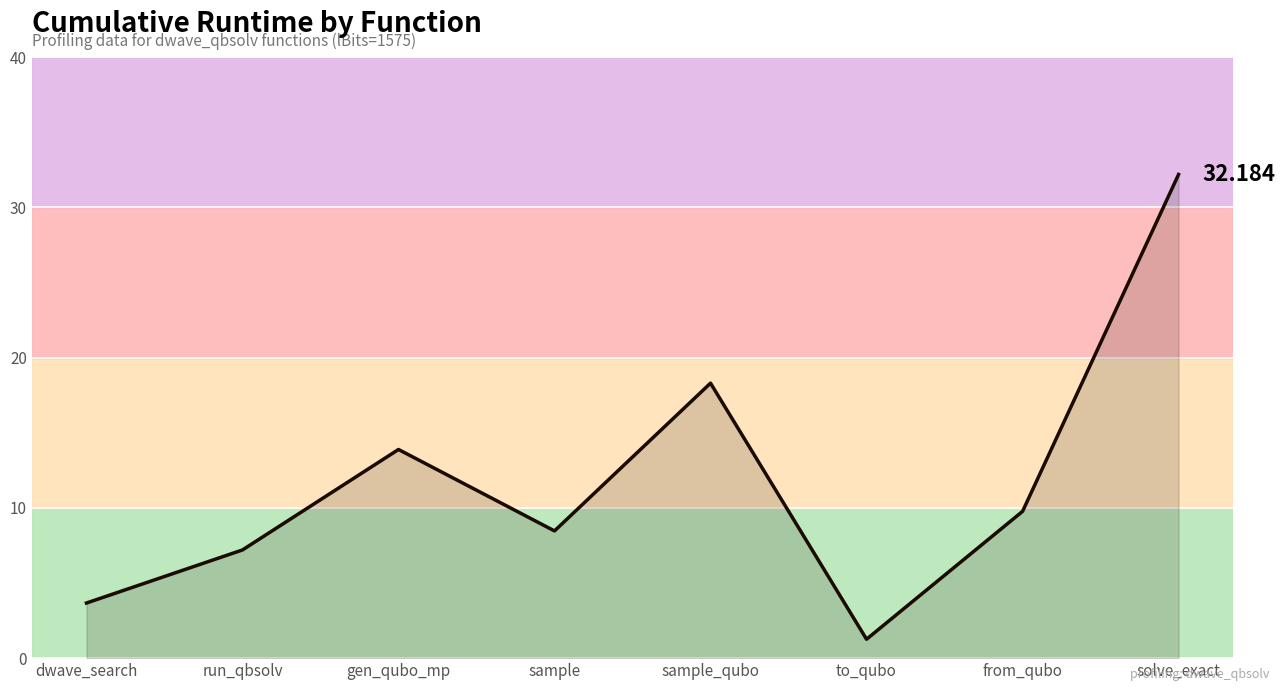

True or false: the data shows 4.1 at from_qubo.

False